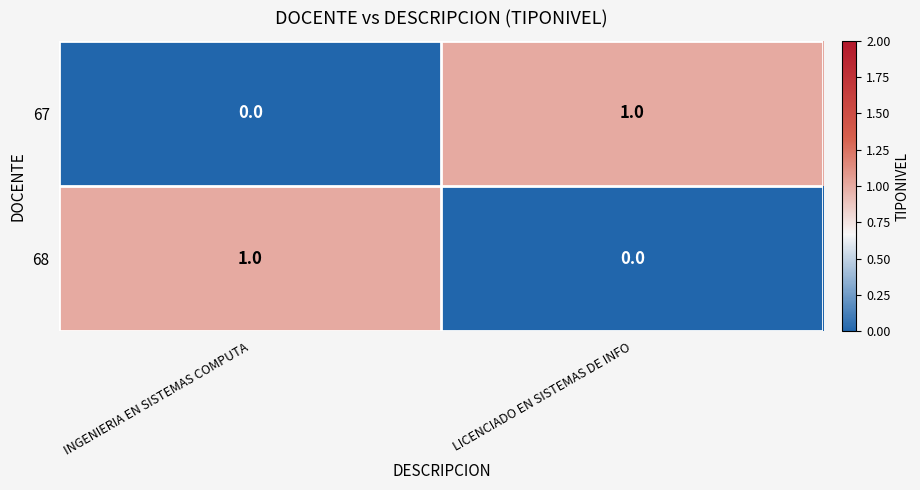

The 68 series shows 0 at LICENCIADO EN SISTEMAS DE INFO. True or false?

True